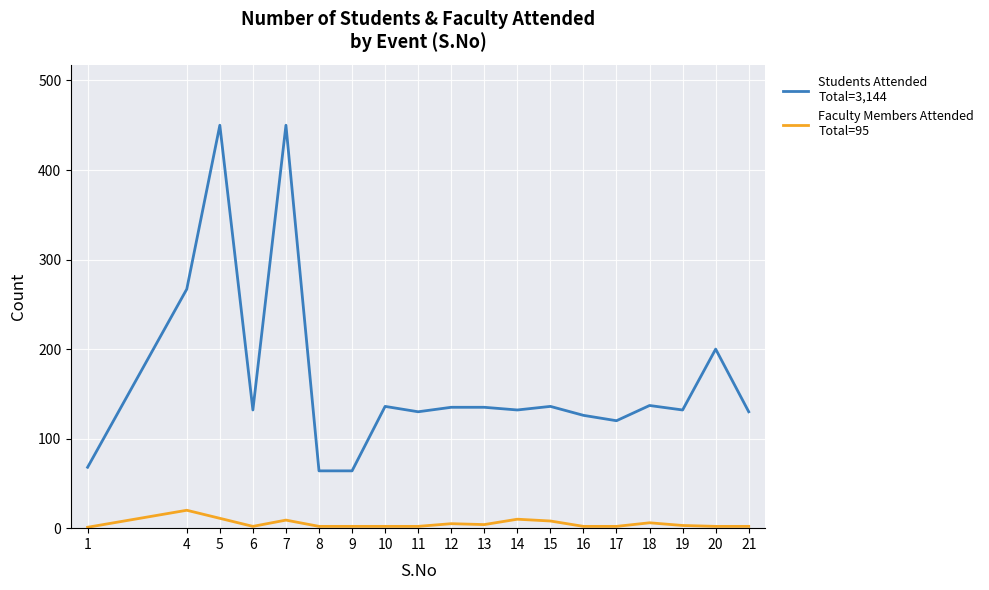

How many lines are shown in the chart?

2